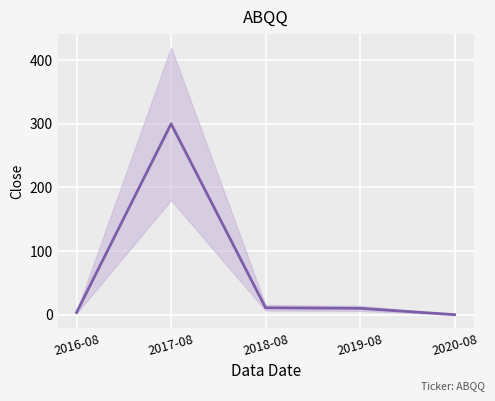

Rank the categories by value from lowest to highest.

2020-08, 2016-08, 2019-08, 2018-08, 2017-08